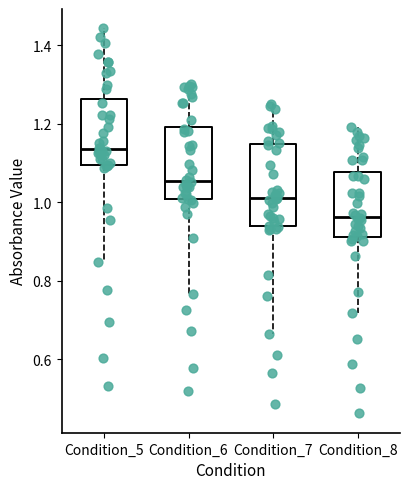

Reading left to right, read every box against the y-axis: the position of its median line, the range the box covers, and the ends of its whiskers. The values are not printed on the chart, so give them approximately, as read against the axis.

Condition_5: median 1.14, box 1.10 to 1.26, whiskers 0.84 to 1.44
Condition_6: median 1.06, box 1.00 to 1.20, whiskers 0.76 to 1.30
Condition_7: median 1.02, box 0.94 to 1.14, whiskers 0.66 to 1.24
Condition_8: median 0.96, box 0.92 to 1.08, whiskers 0.72 to 1.20